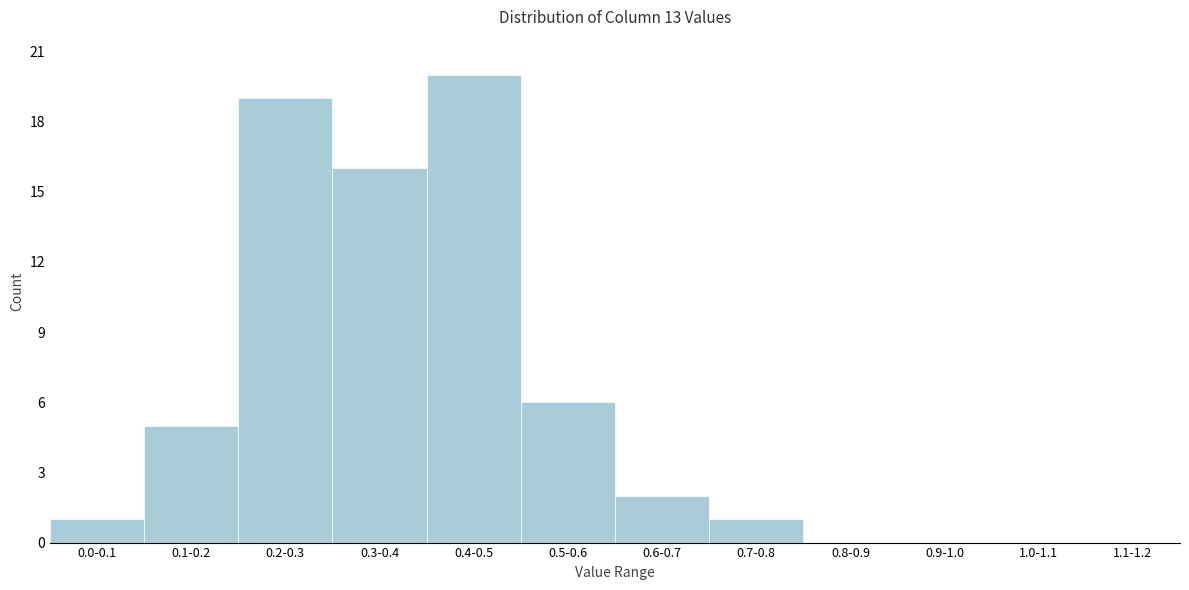

Reading left to right, transcribe all the data shown in this chart.

0.0-0.1=1	0.1-0.2=5	0.2-0.3=19	0.3-0.4=16	0.4-0.5=20	0.5-0.6=6	0.6-0.7=2	0.7-0.8=1	0.8-0.9=0	0.9-1.0=0	1.0-1.1=0	1.1-1.2=0